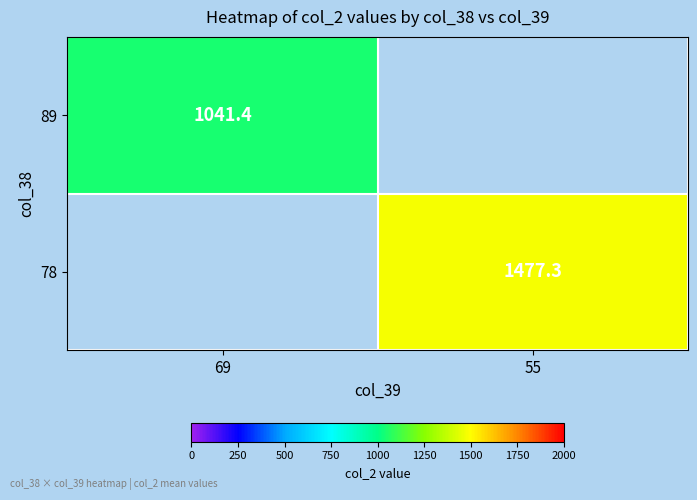

Is the value of 89 at 55 greater than the value of 78 at 69?

No